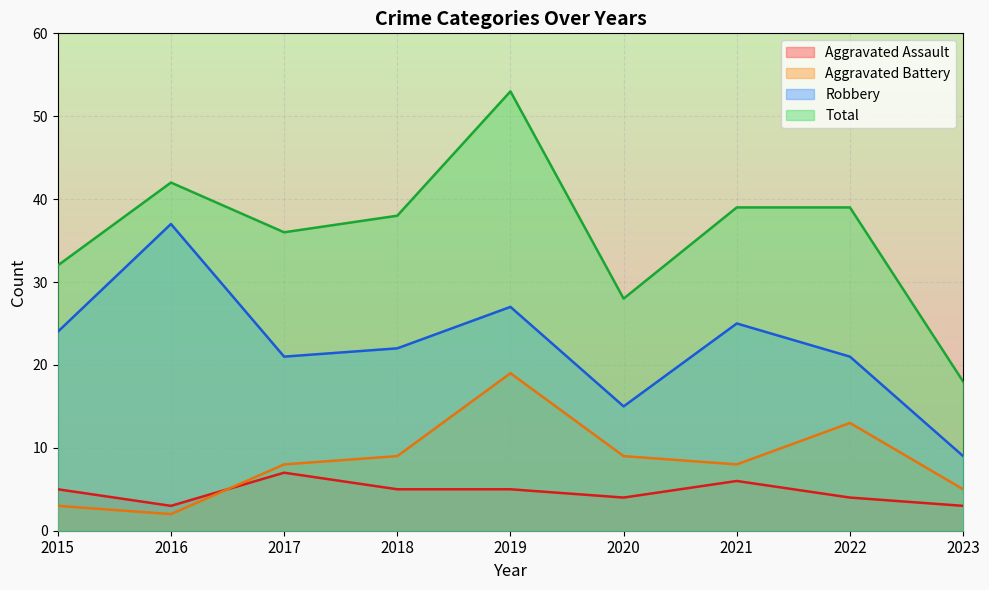

What is the difference between the second highest and second lowest values in the Total series?

14